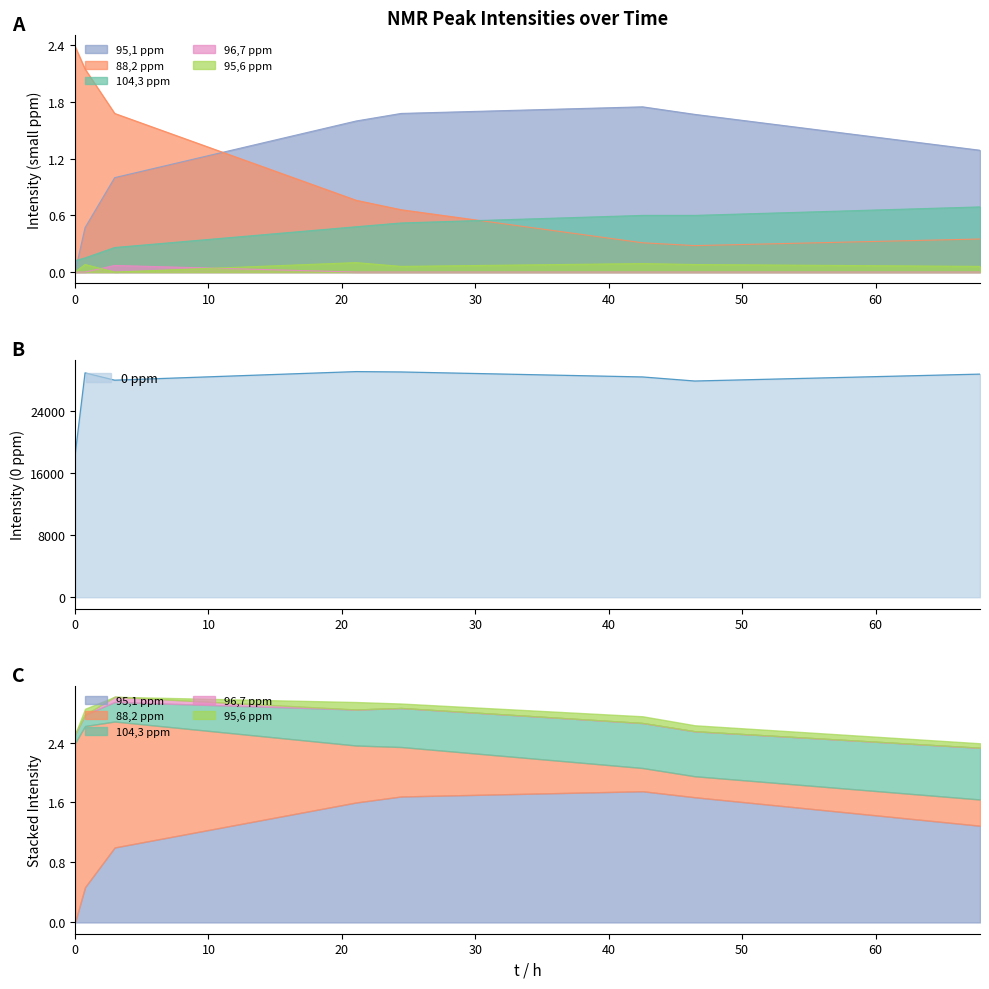

What is the maximum value for 0 ppm?

29103.3